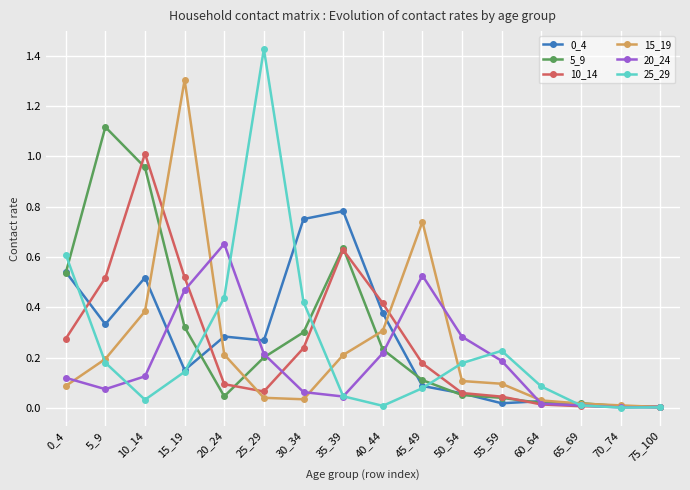

Which series has the widest spread of values?

25_29